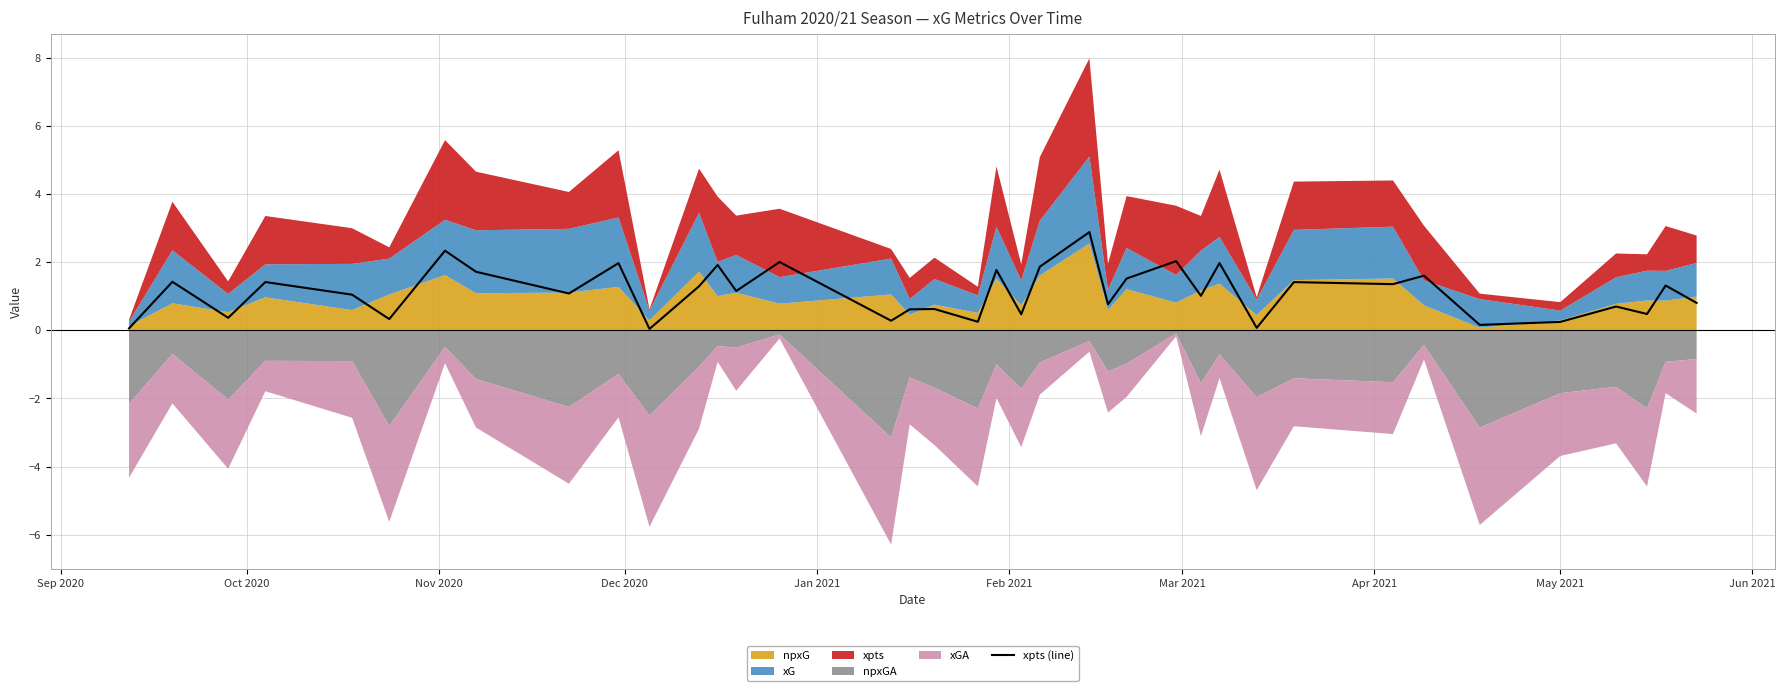

What is the sum of all values?

42.4